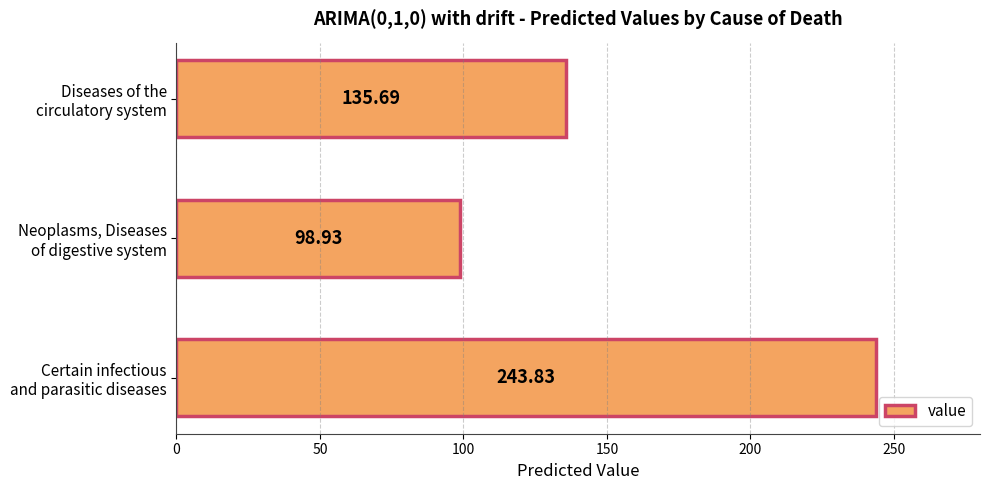

What is the difference between the maximum and minimum values?

144.9